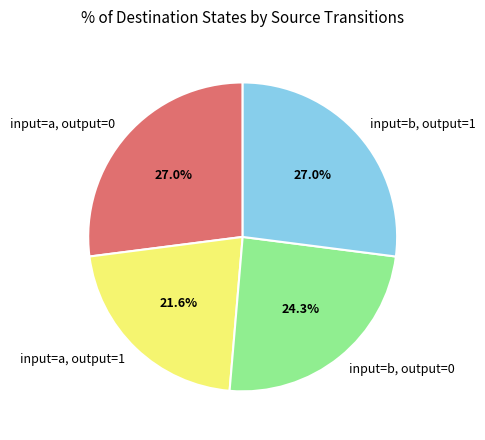

How many segments does this pie chart have?

4